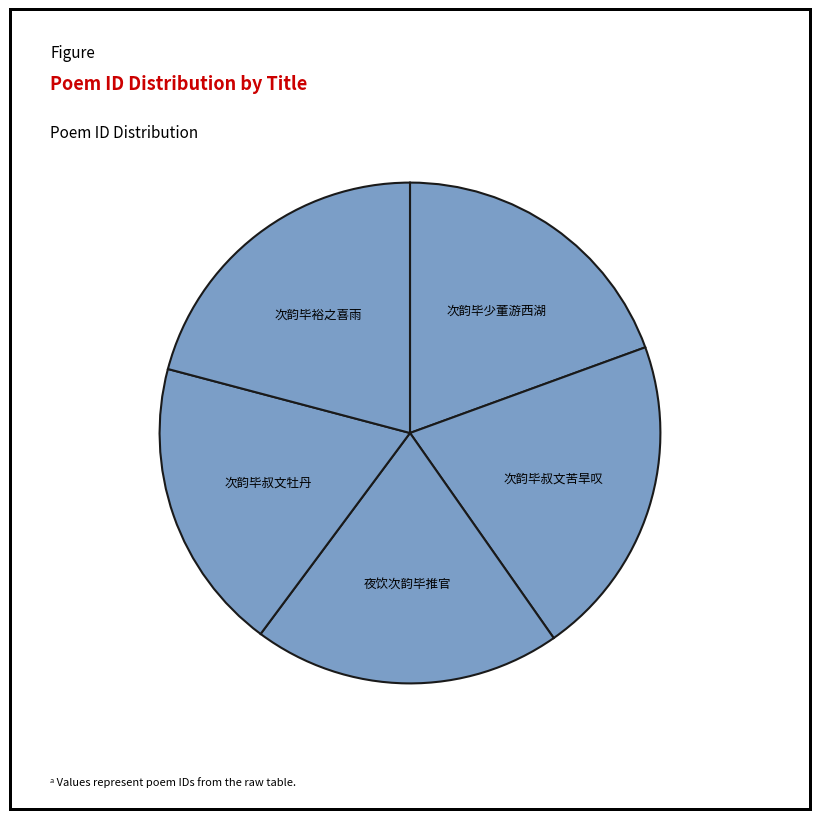

True or false: 夜饮次韵毕推官 accounts for 33% of the total.

False